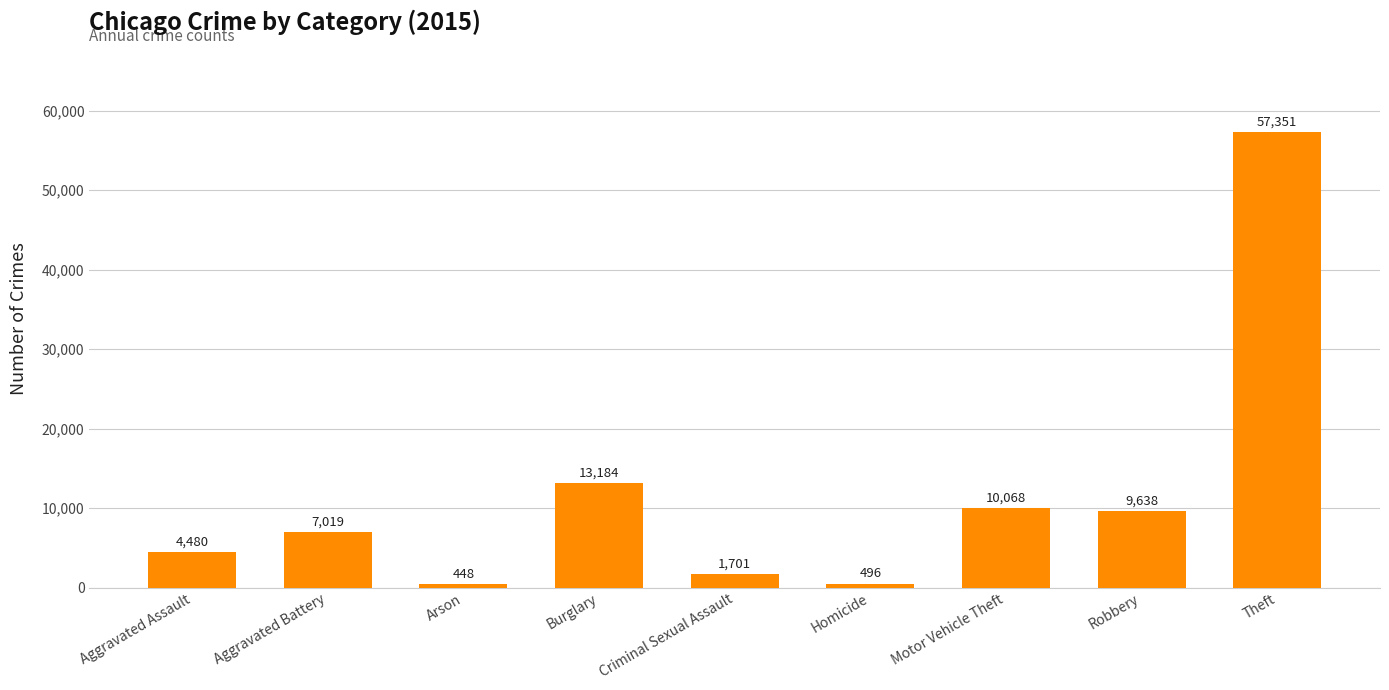

The value at Homicide is 496. True or false?

True